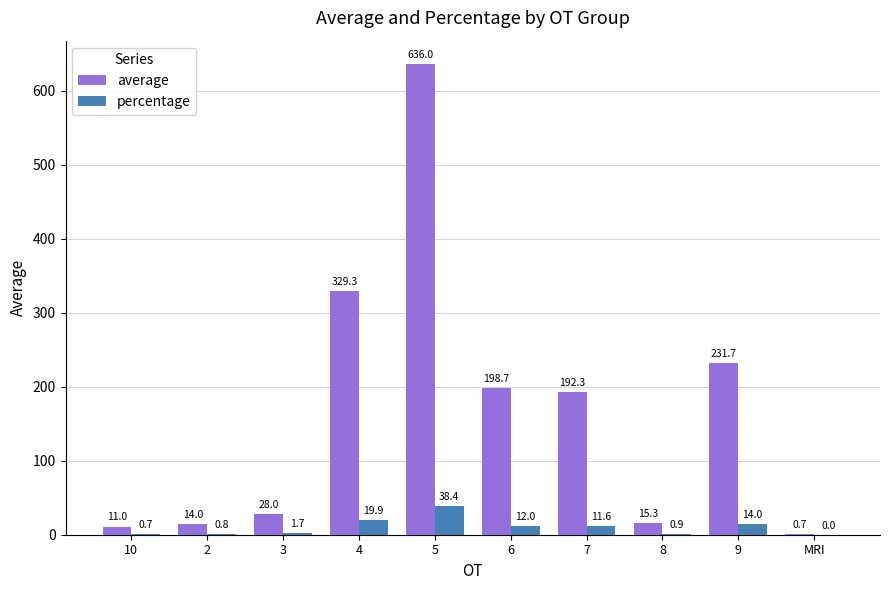

Which series has the largest total across all categories?

average